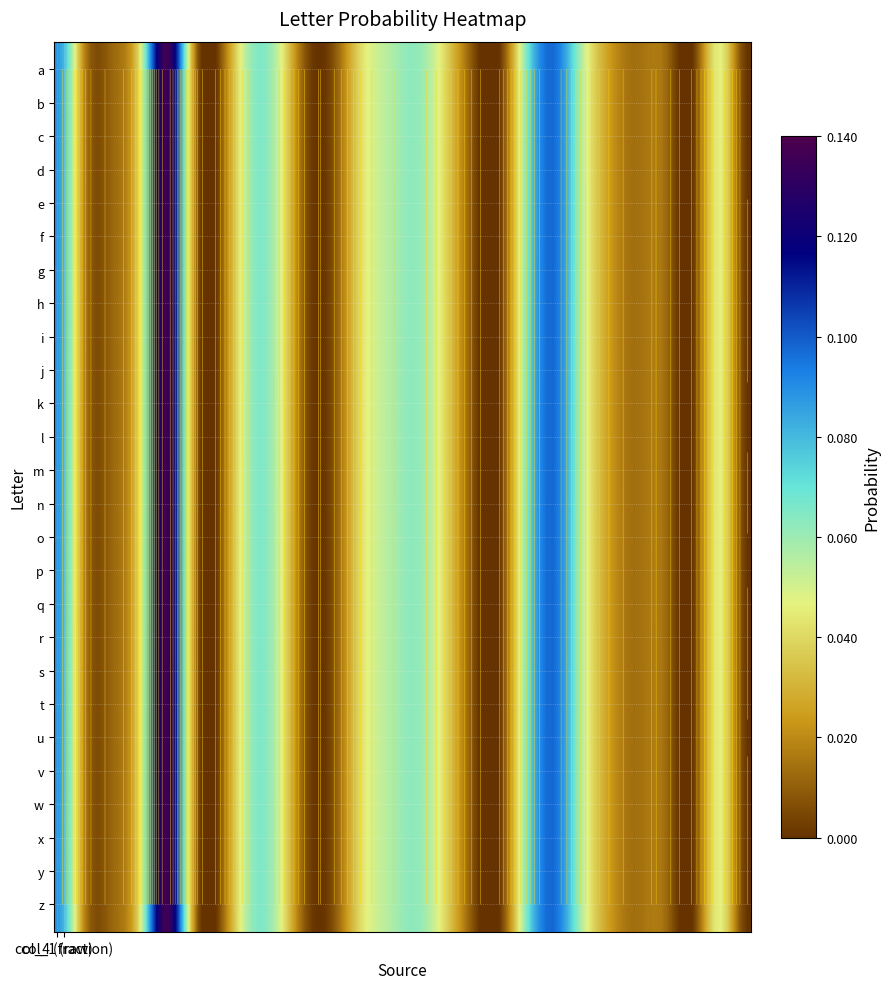

What is the highest value of the col_4 series?

0.1